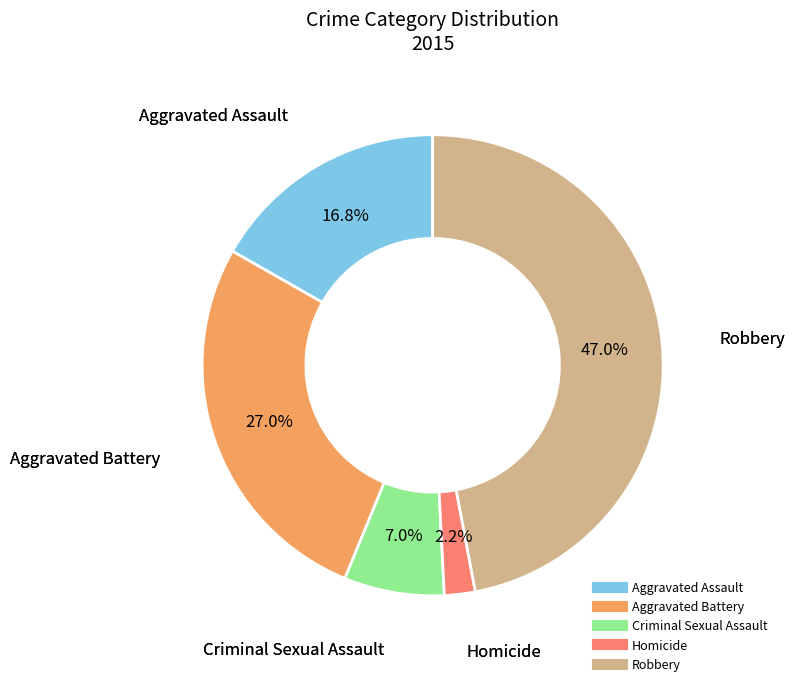

What portion of the pie excludes Aggravated Assault?

83.2%